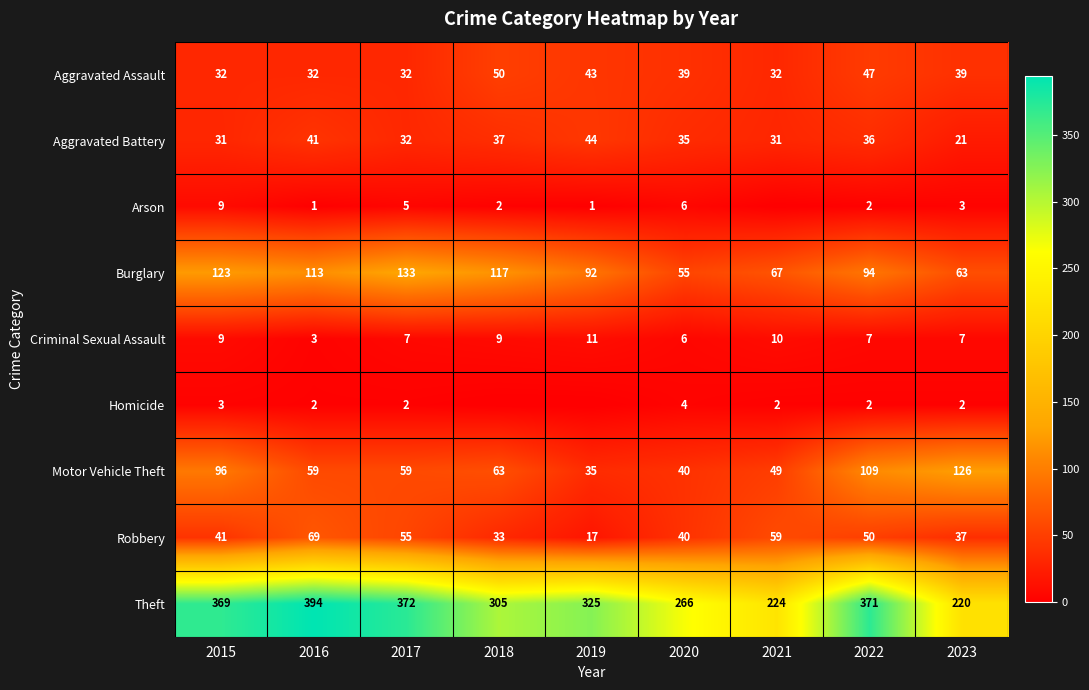

Is it true that Theft equals 148 at 2018?

False